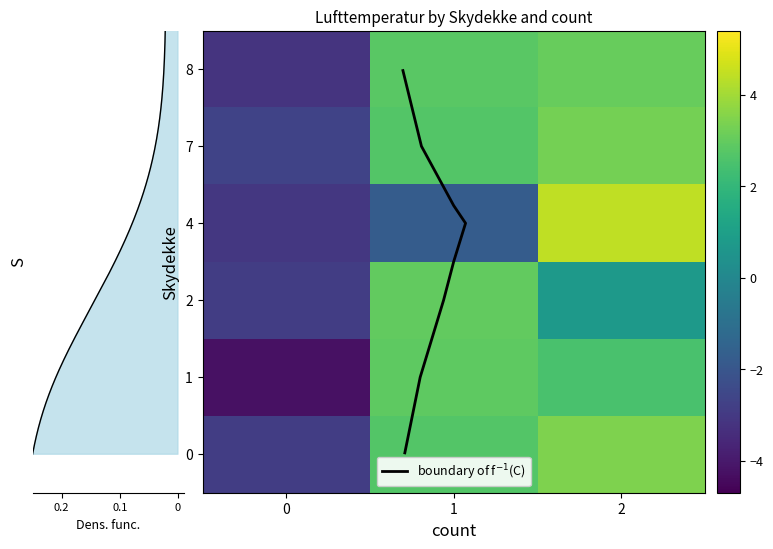

What is the difference between the maximum and minimum values in the 1 series?

7.1